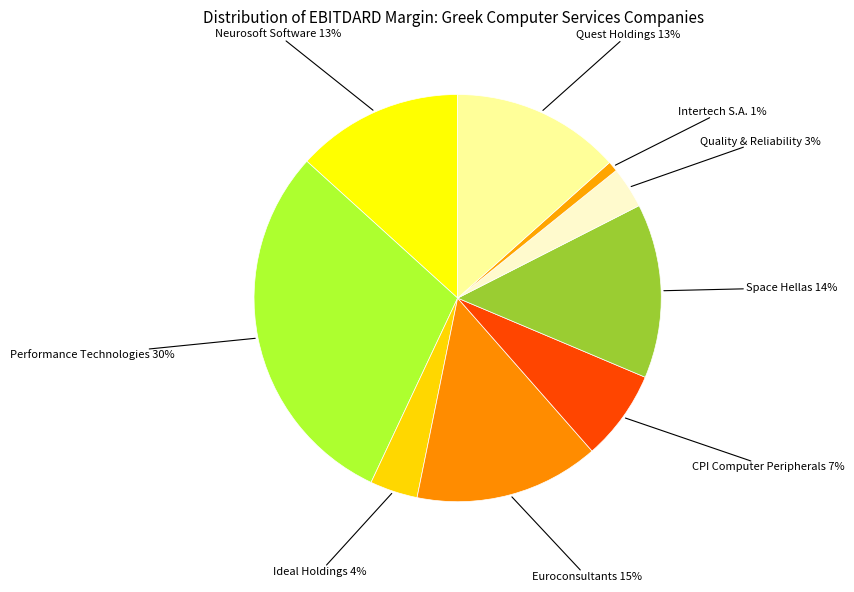

How many segments does this pie chart have?

9